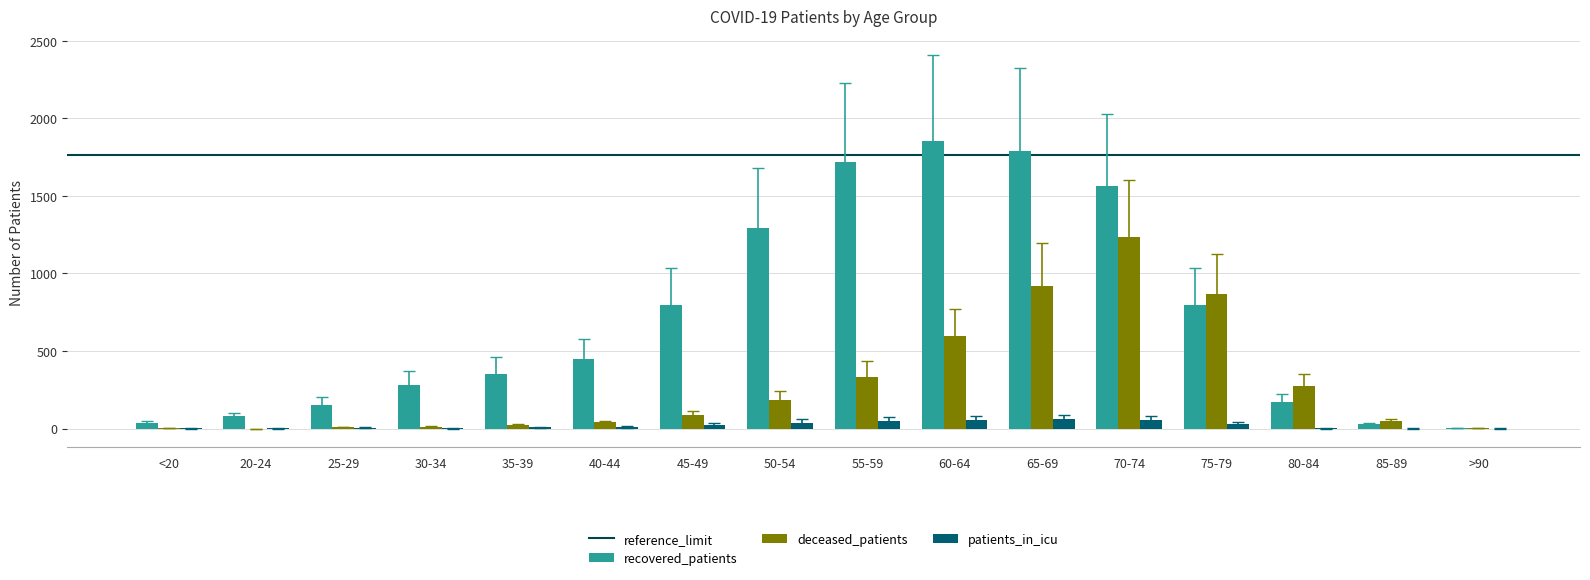

At which category is the sum across all series the highest?

70-74